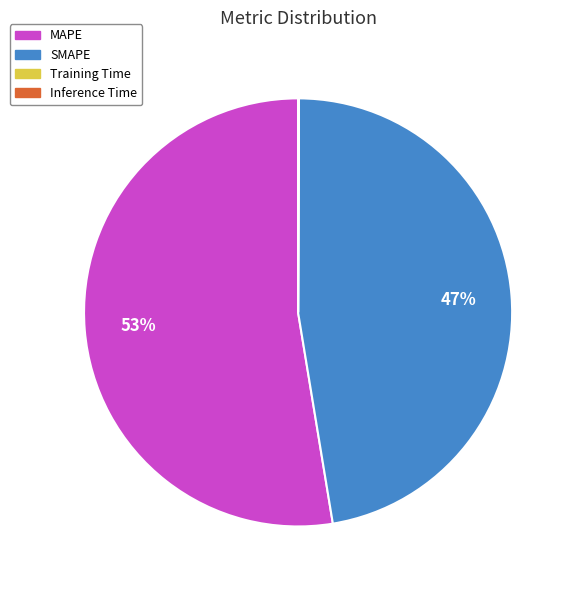

True or false: MAPE accounts for 61% of the total.

False